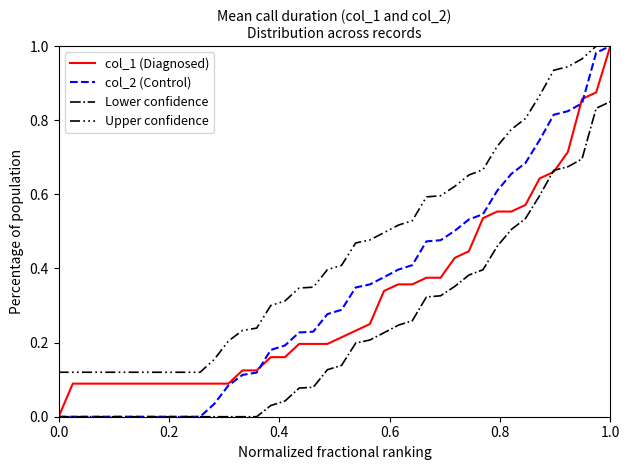

True or false: Upper confidence and Lower confidence intersect in this chart.

False